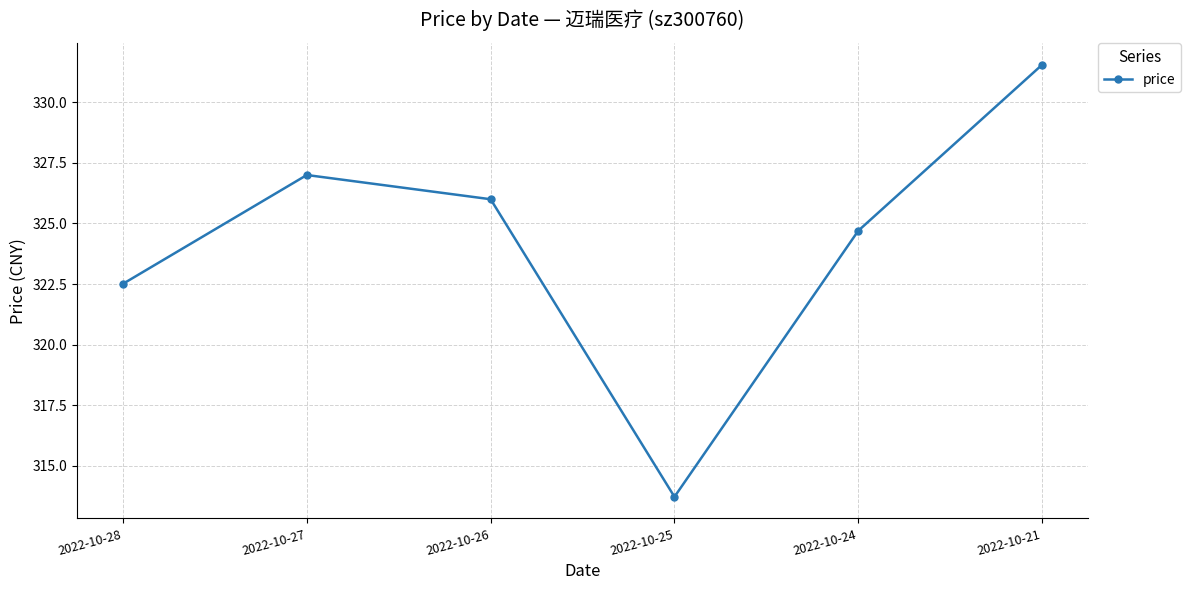

What is the value of the 2nd point from the left?

327.0